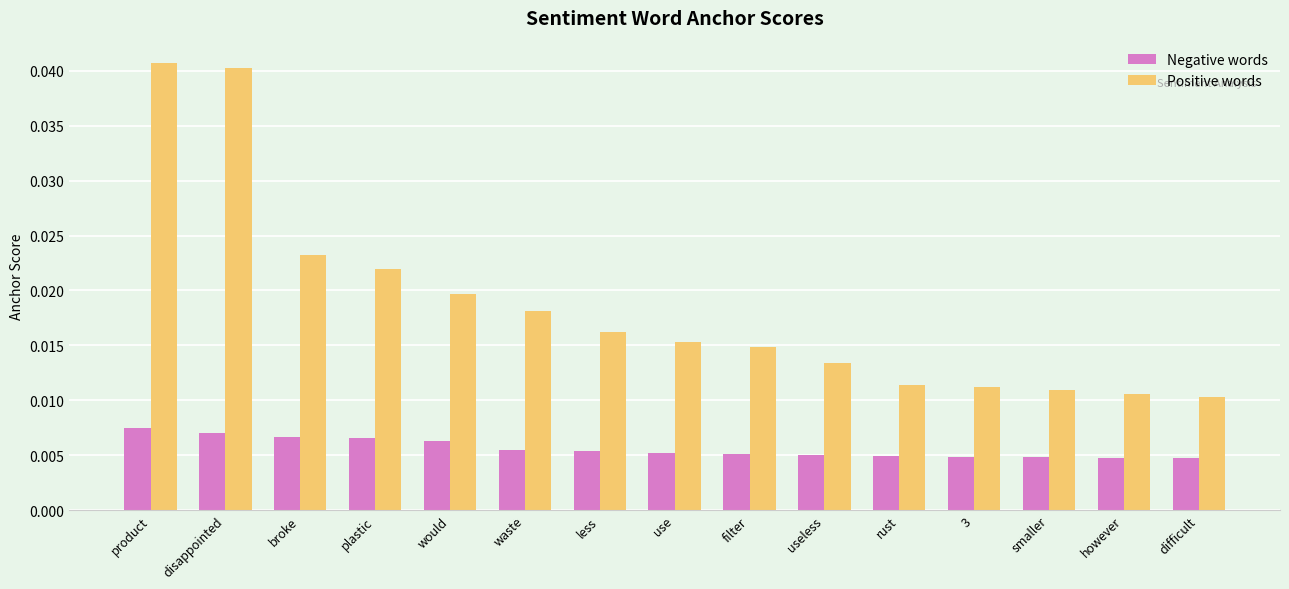

Is the value of Negative words at less greater than the value of Positive words at 3?

No